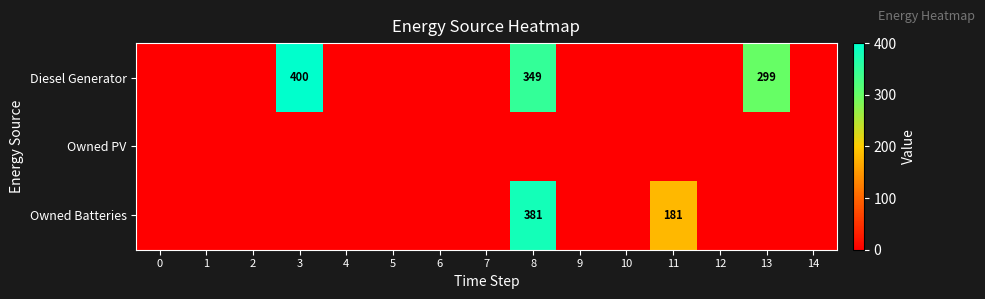

Is it true that Owned Batteries equals 176 at 8?

False